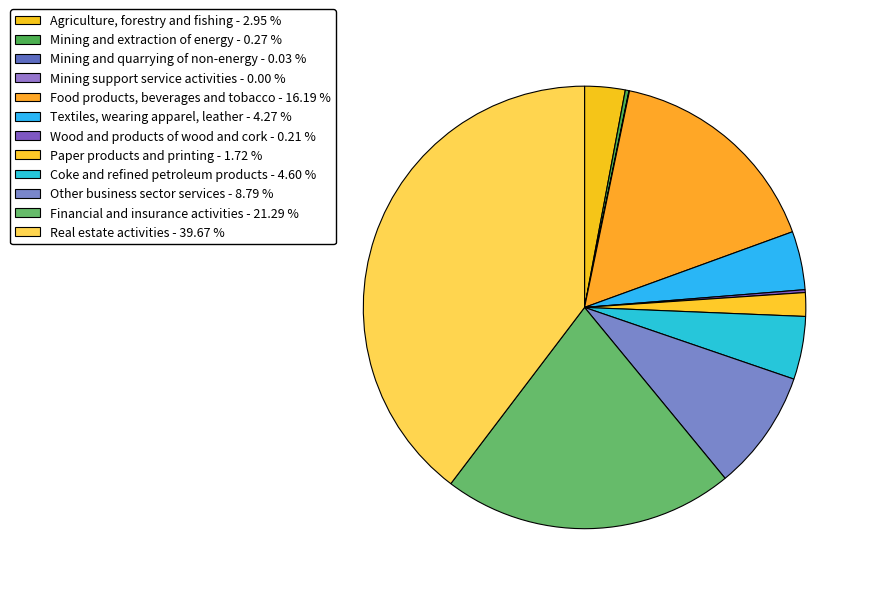

The Paper products and printing slice represents 15% of the pie. True or false?

False